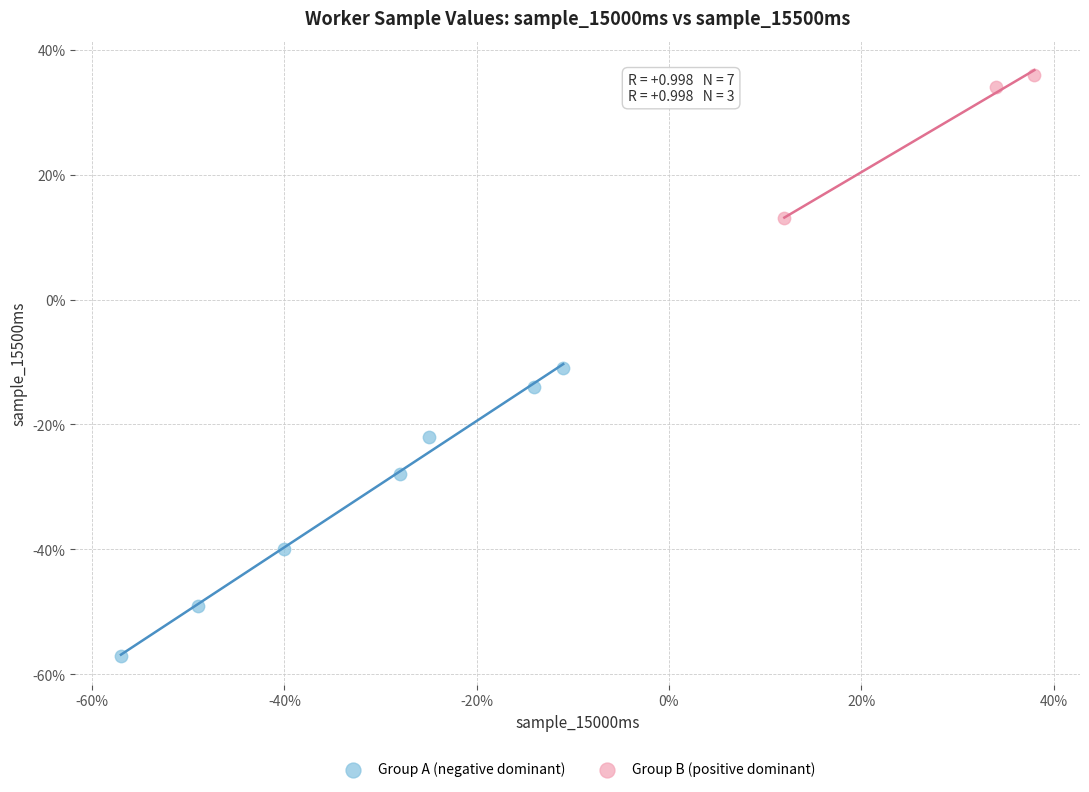

Which series reaches the minimum Y coordinate?

Group A (negative dominant)